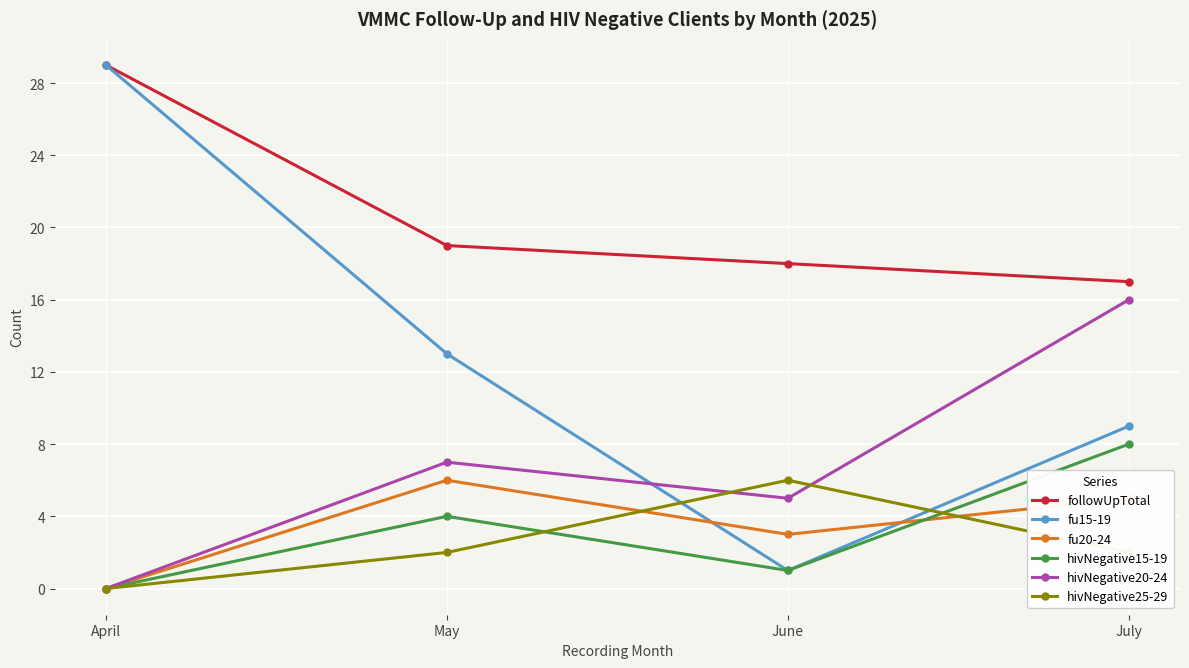

What is the value of the hivNegative20-24 point at the 3rd from the left?

5